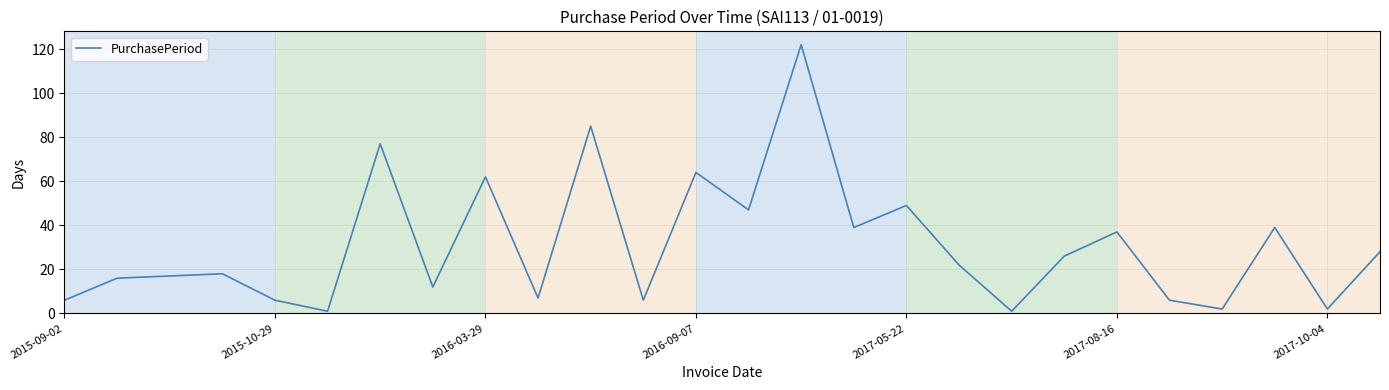

What is the greatest value displayed?

122